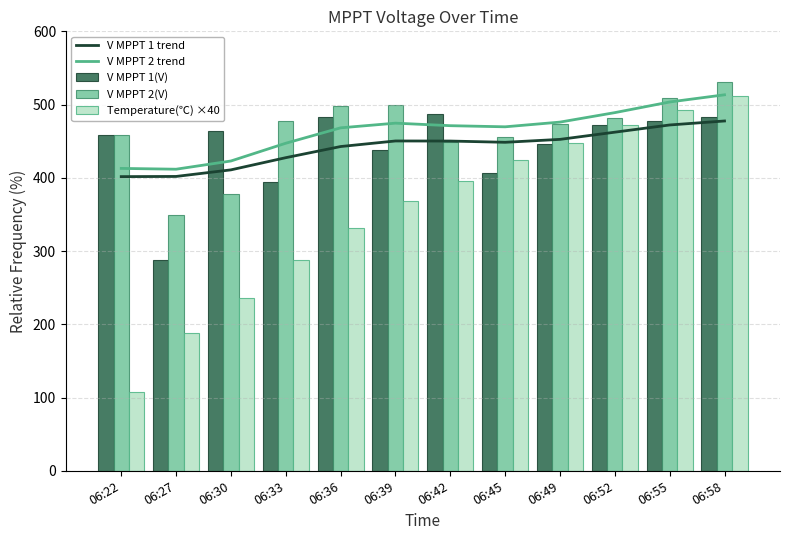

What is the value of the Temperature(℃) ×40 bar at the 7th from the left?

396.0